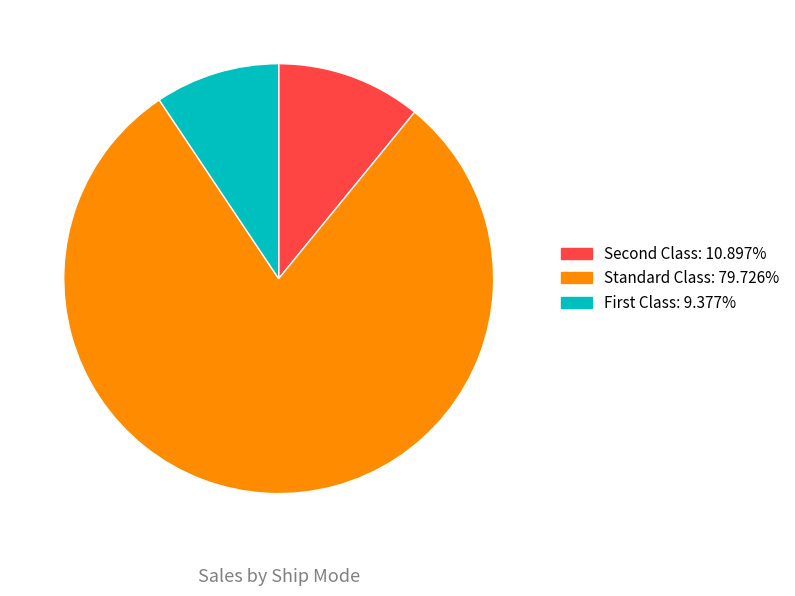

How many segments does this pie chart have?

3